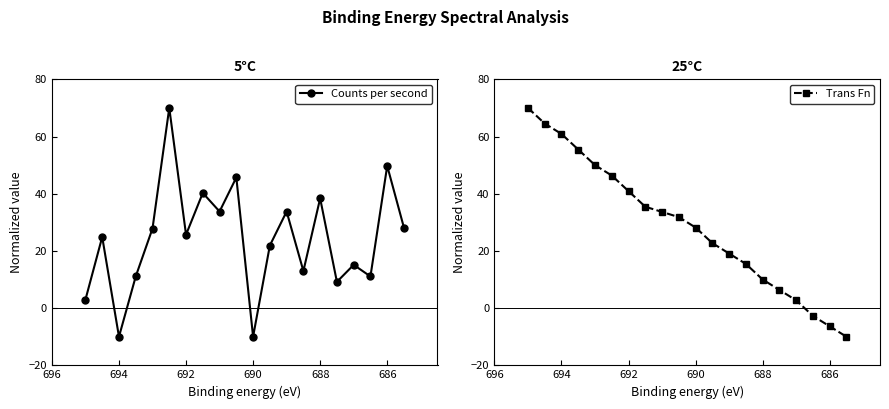

Which series has the largest total across all categories?

Trans Fn